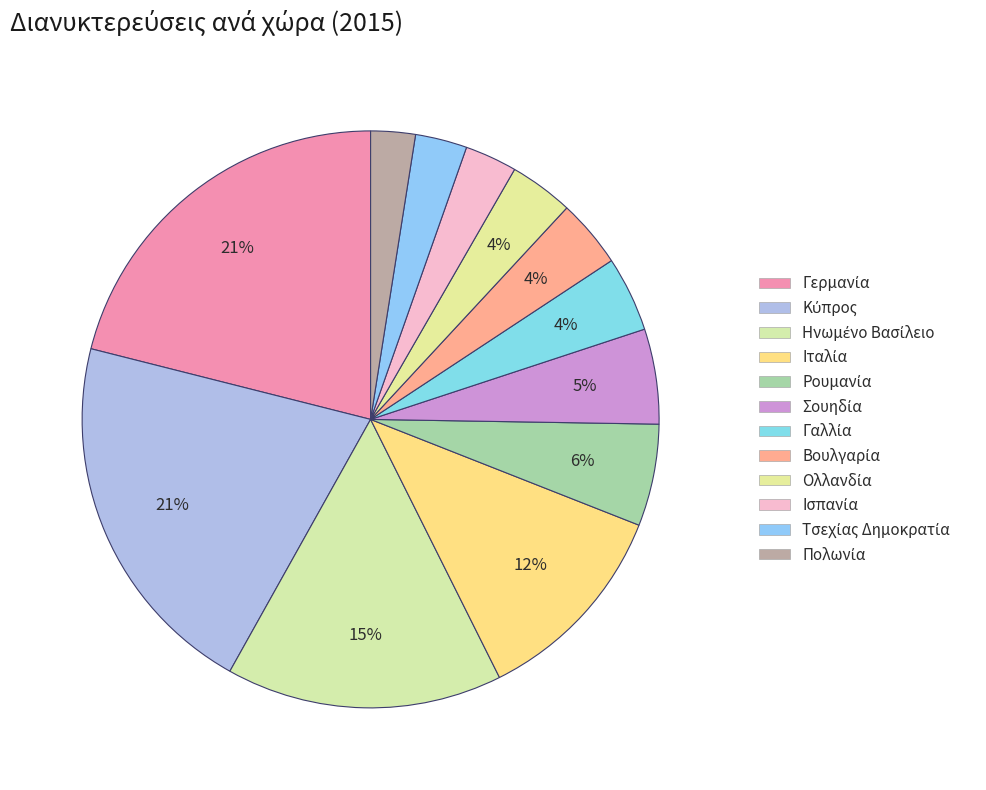

Which slice is the largest?

Γερμανία